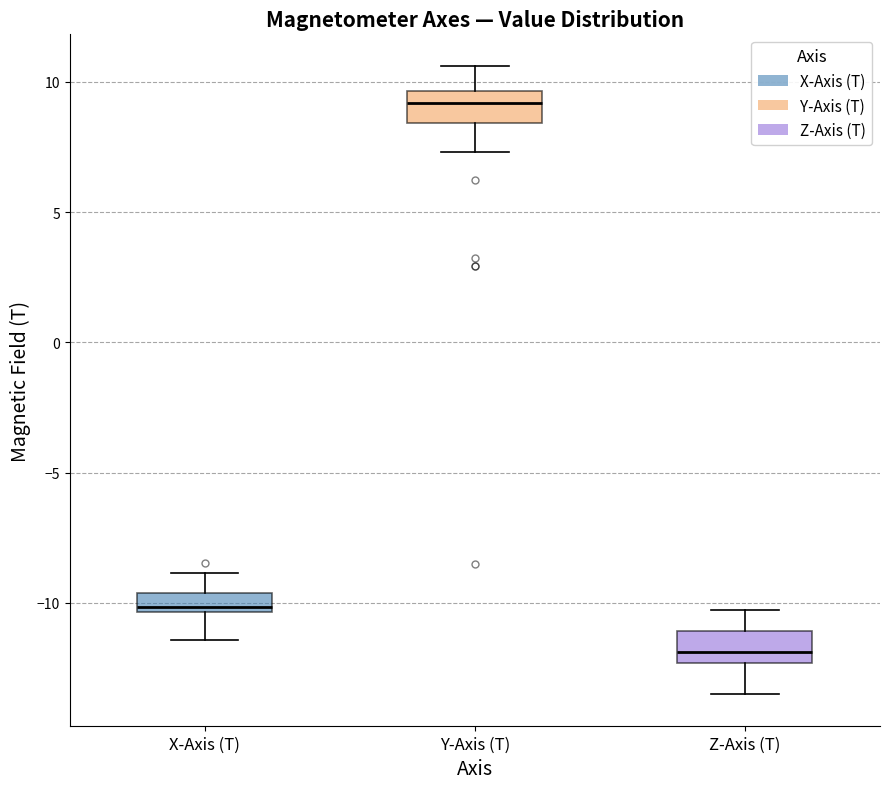

Which box's median line is the lowest?

Z-Axis (T)